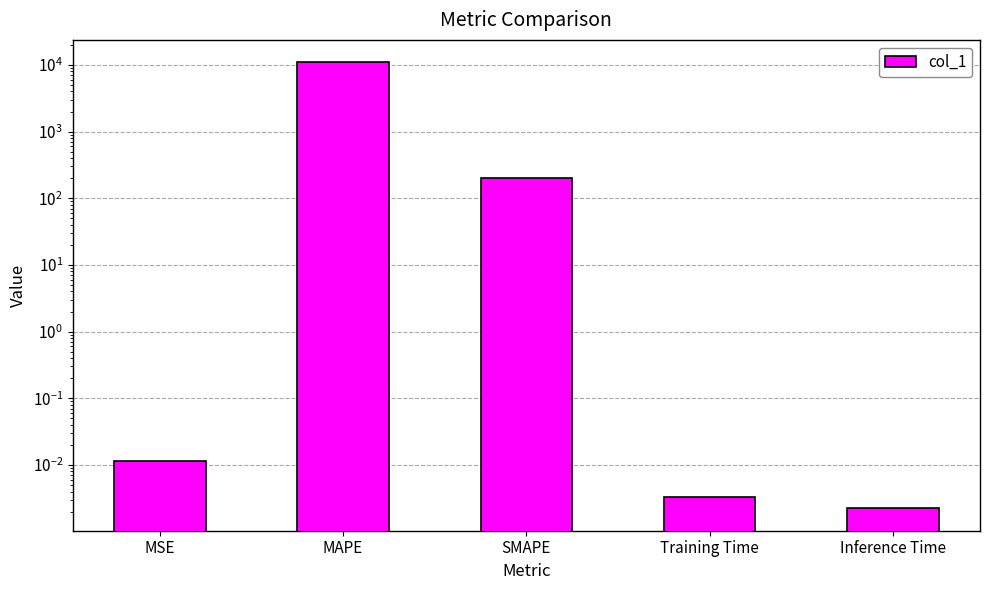

What is the difference between the maximum and minimum values?

10980.2